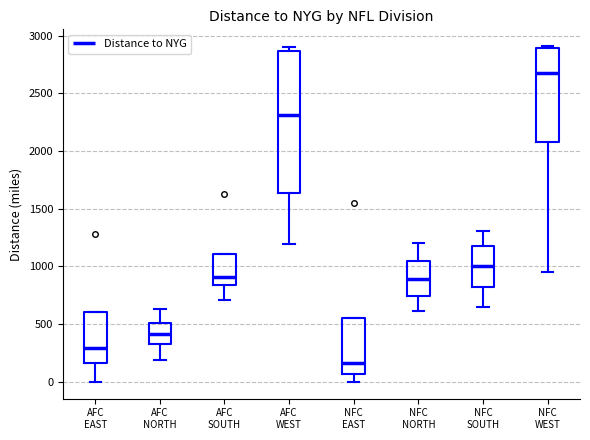

Which box's median line is the highest?

NFC WEST